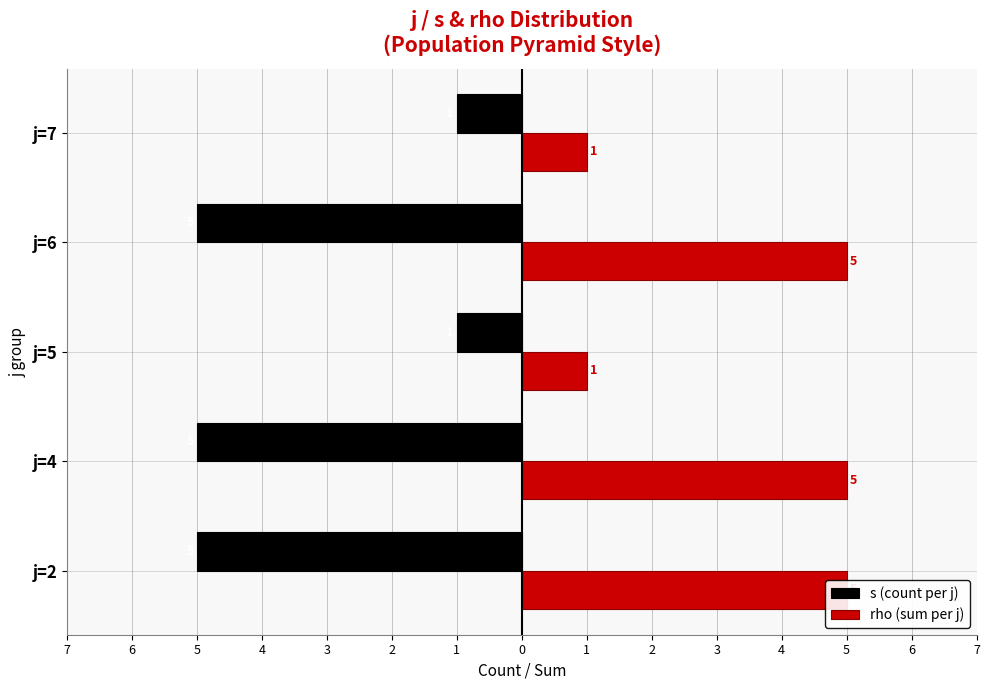

Rank the series at j=5 from lowest to highest value.

s (count per j), rho (sum per j)